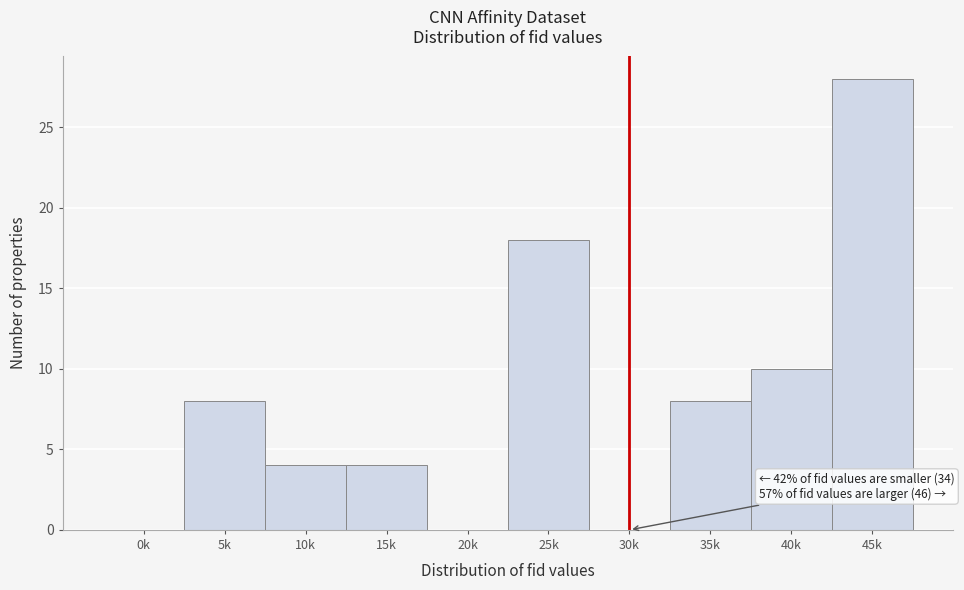

Reading left to right, what are all the values shown in this chart?

0k=0	5k=8	10k=4	15k=4	20k=0	25k=18	30k=0	35k=8	40k=10	45k=28